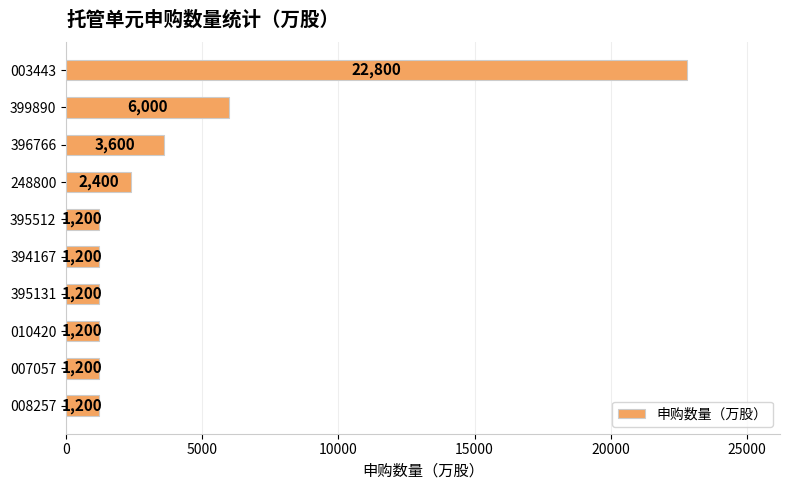

What is the change in value from 396766 to 007057?

-2400